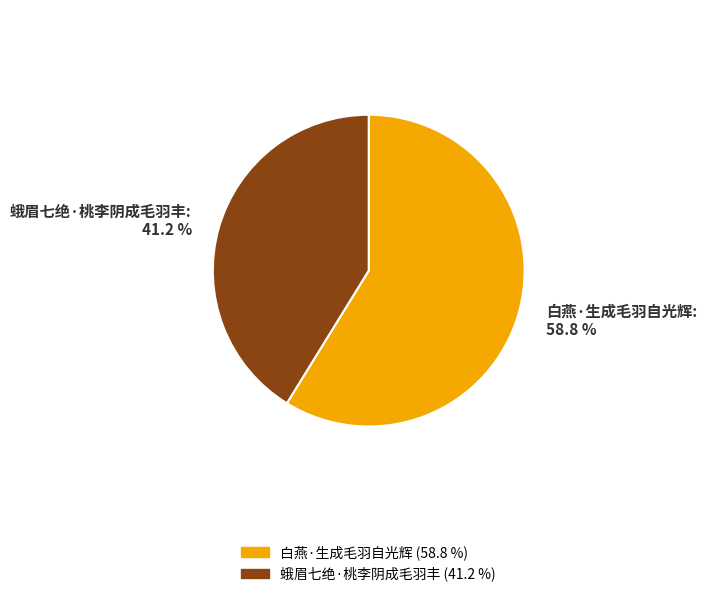

What is the ratio of the value at 蛾眉七绝·桃李阴成毛羽丰 to the value at 白燕·生成毛羽自光辉?

0.7